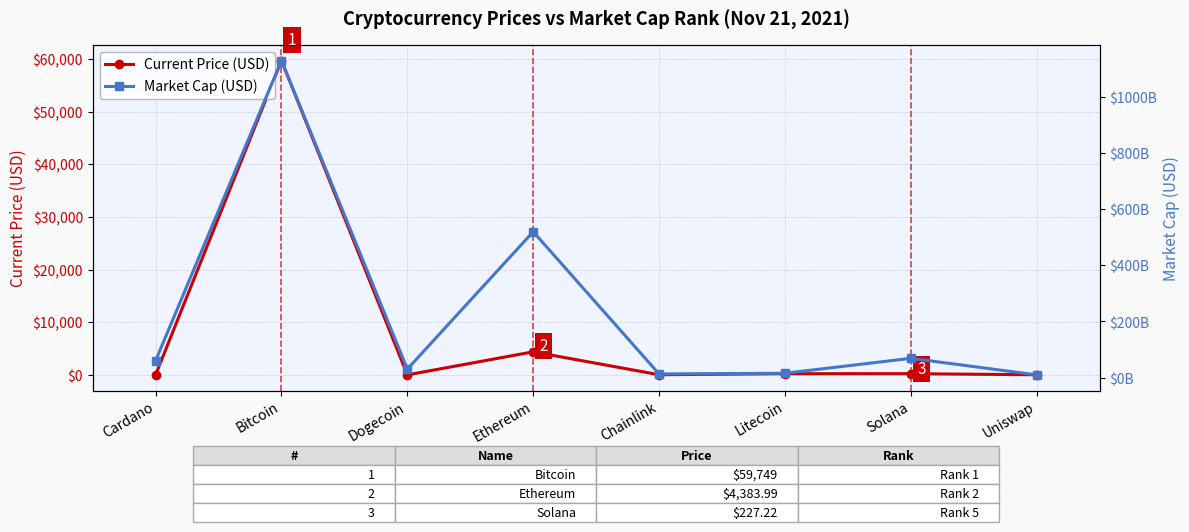

How many interior local peaks does the Market Cap (USD) series have?

3